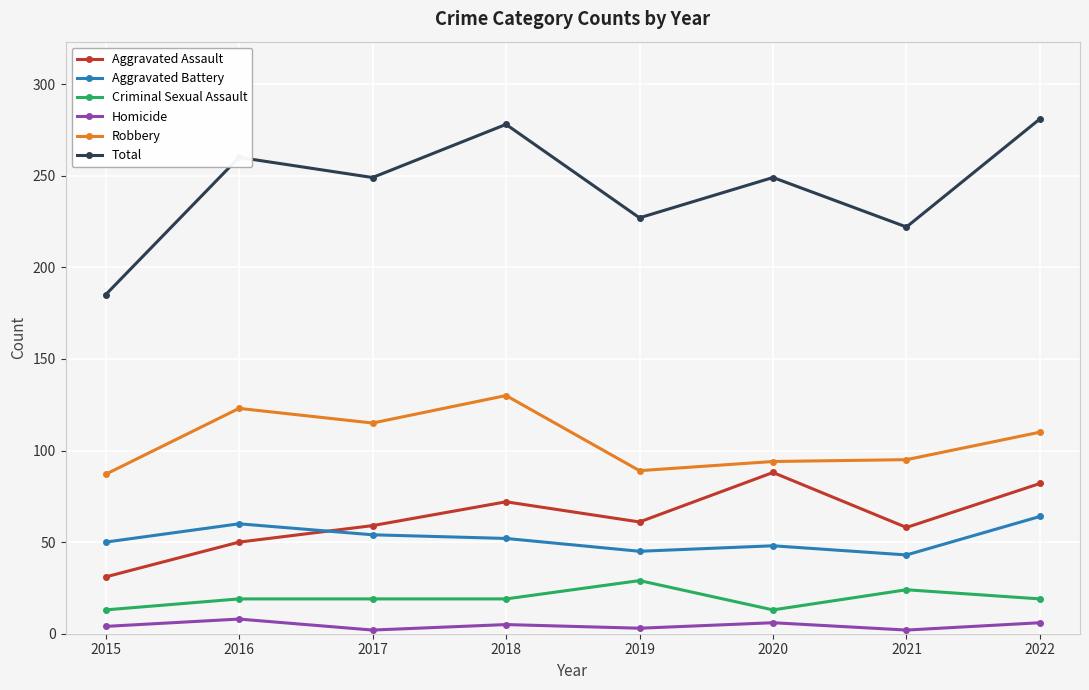

Count the Homicide values in the range 3 to 6.

5